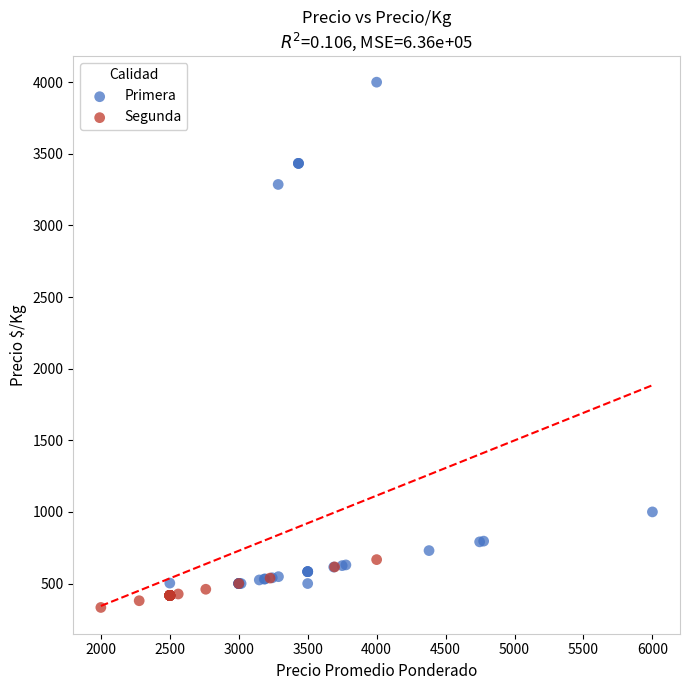

Which series has the largest Y range (max minus min)?

Primera